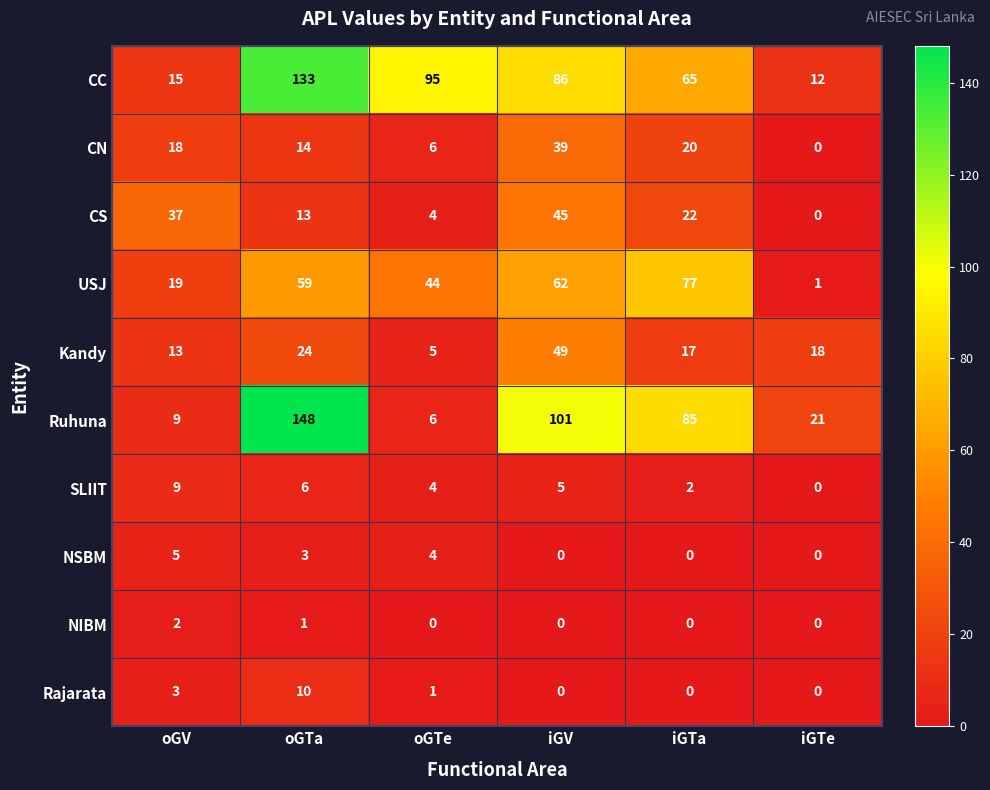

What is the total value across all series at iGTe?

52